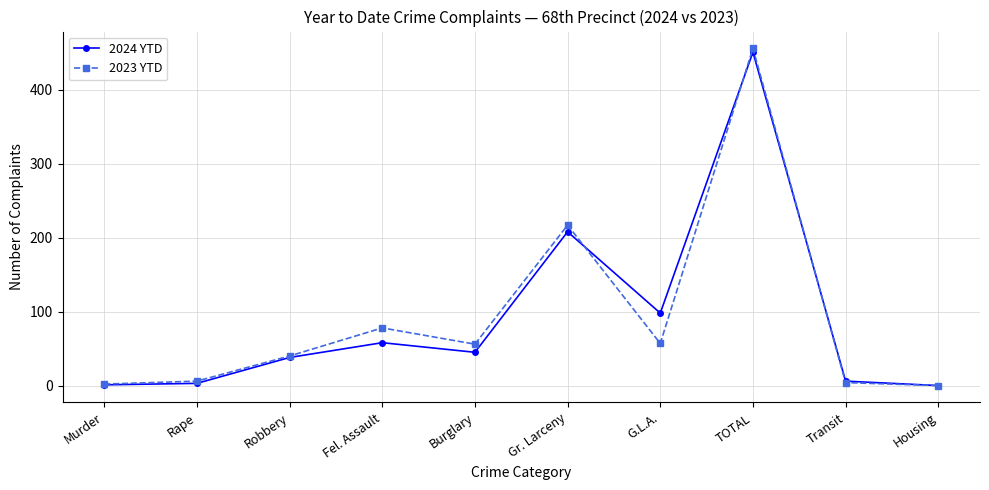

What is the label of the 3rd point from the left?

Robbery